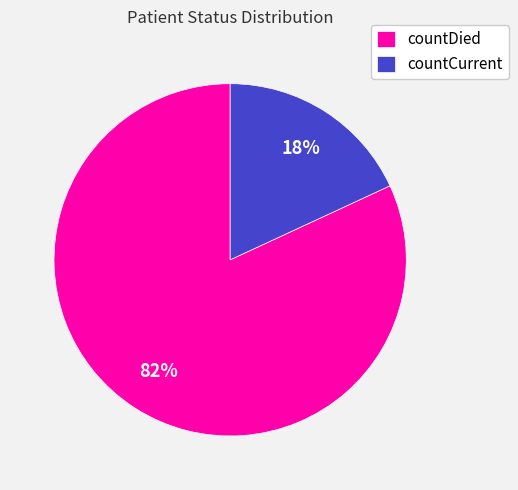

Between countCurrent and countDied, which is larger?

countDied